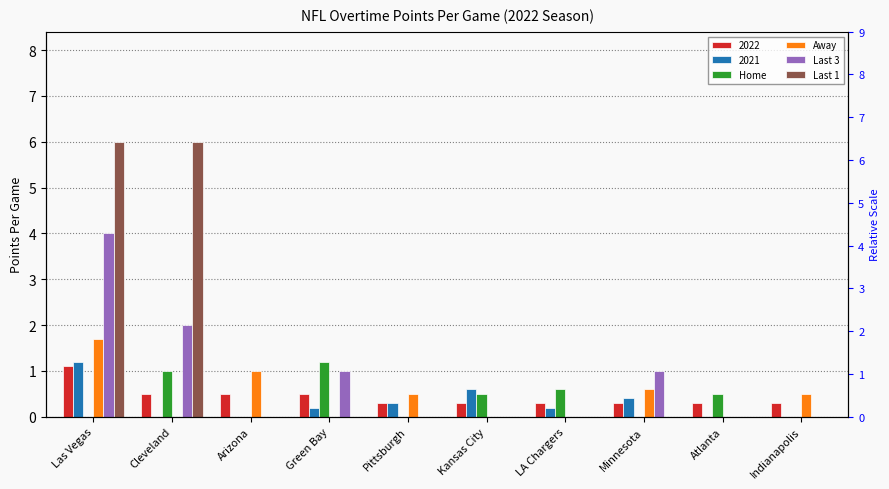

What is the label of the 3rd bar from the left?

Arizona